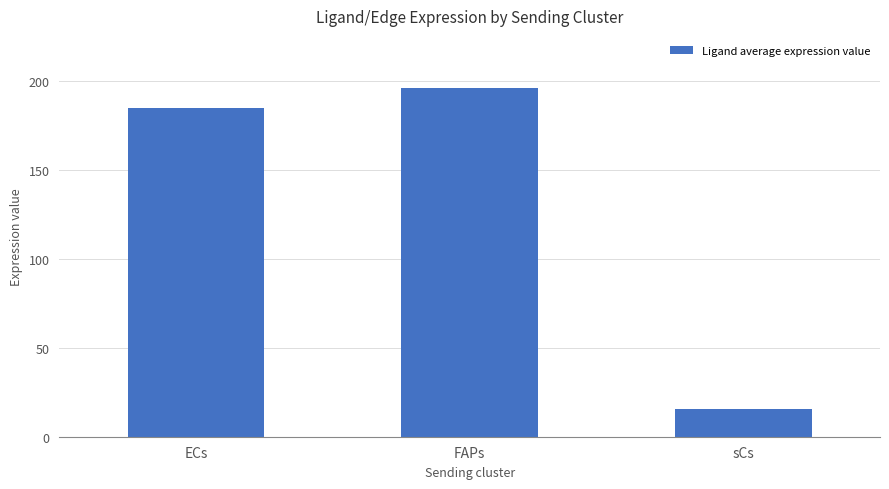

What position from the right is ECs?

3